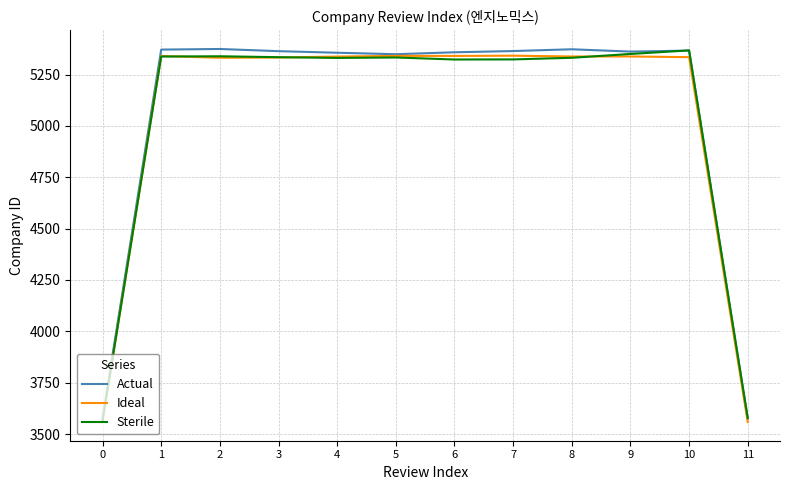

At how many categories does at least one series exceed 5121?

10